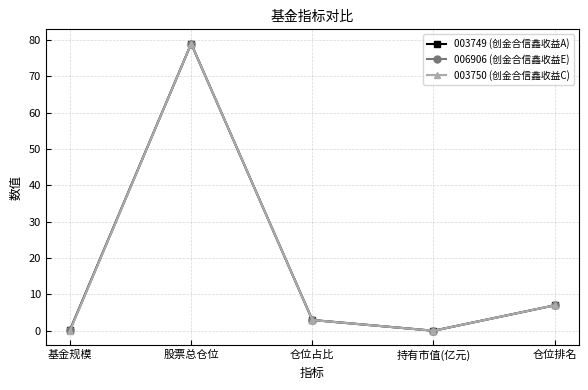

What are all the series names shown in the legend?

003749 (创金合信鑫收益A), 006906 (创金合信鑫收益E), 003750 (创金合信鑫收益C)